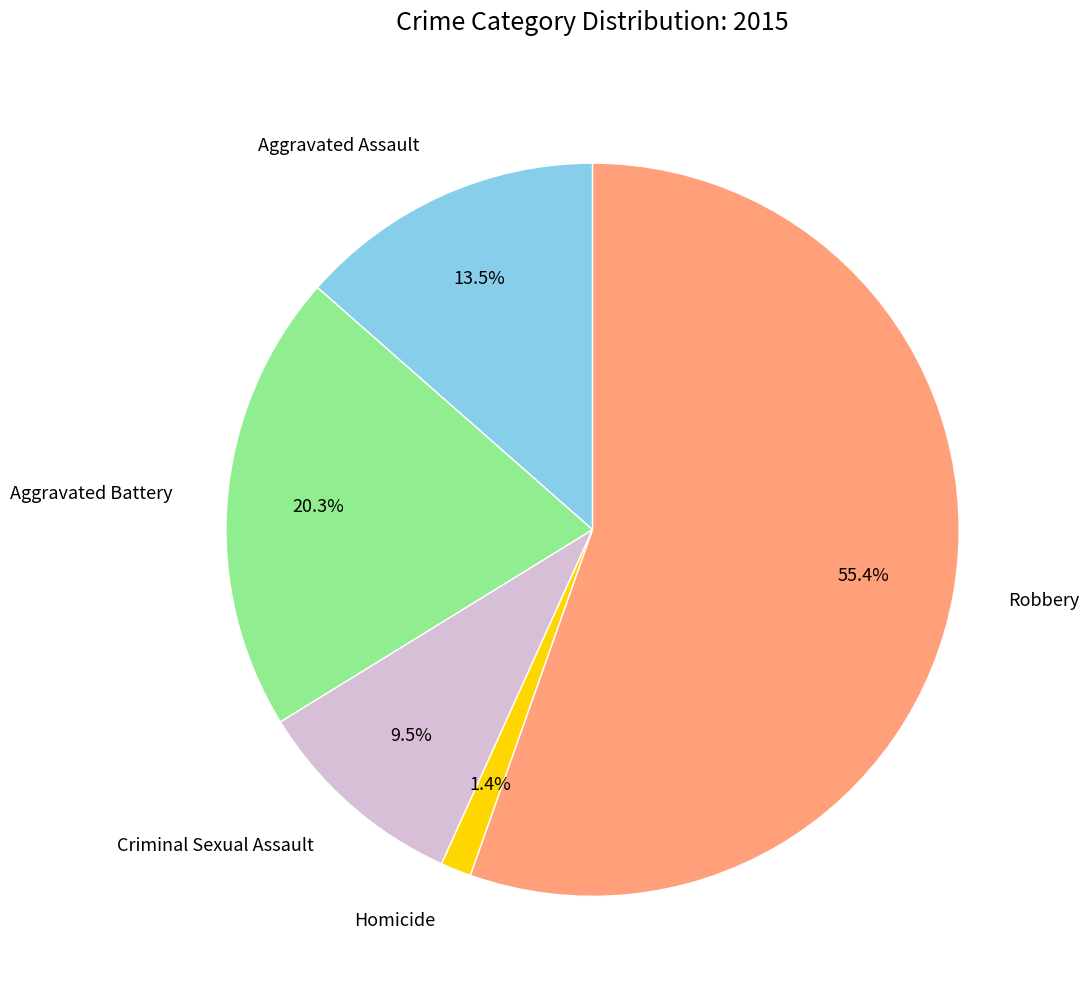

Which category accounts for the majority?

Robbery